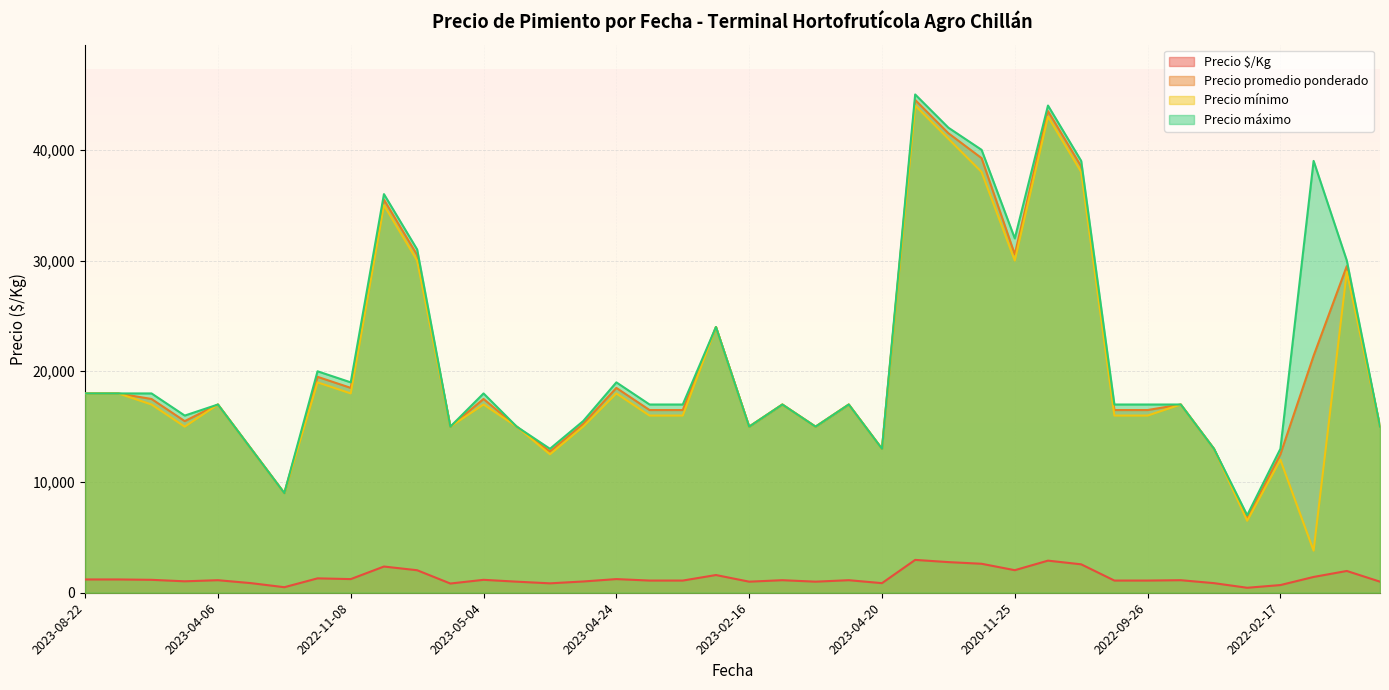

Where is the first local minimum for Precio promedio ponderado?

2021-07-12